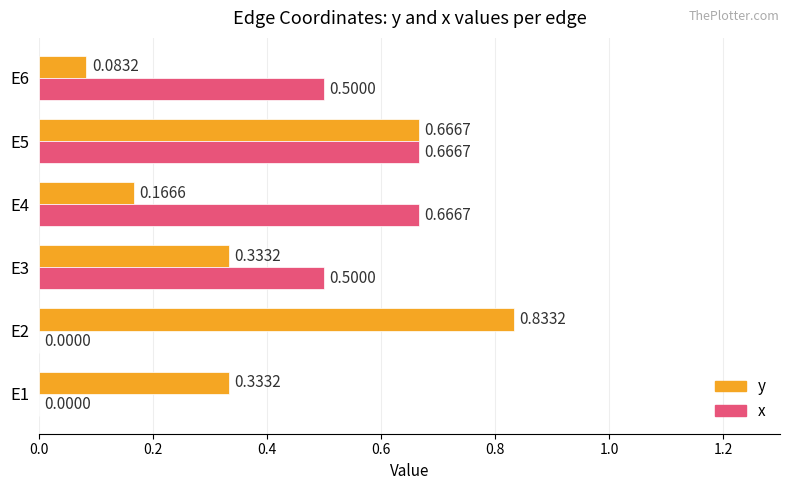

What is the sum of all y values?

2.4